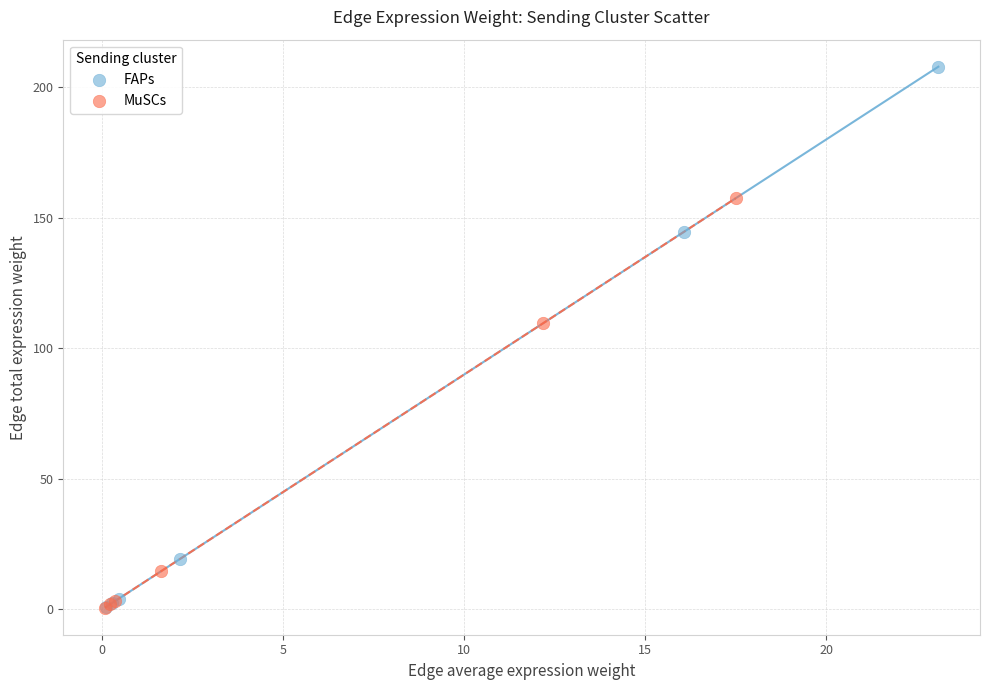

Which series reaches the maximum Y coordinate?

FAPs